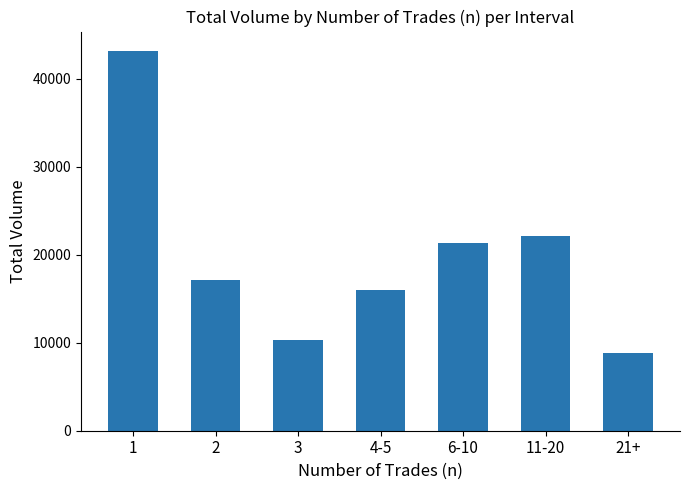

What position from the left is 21+?

7